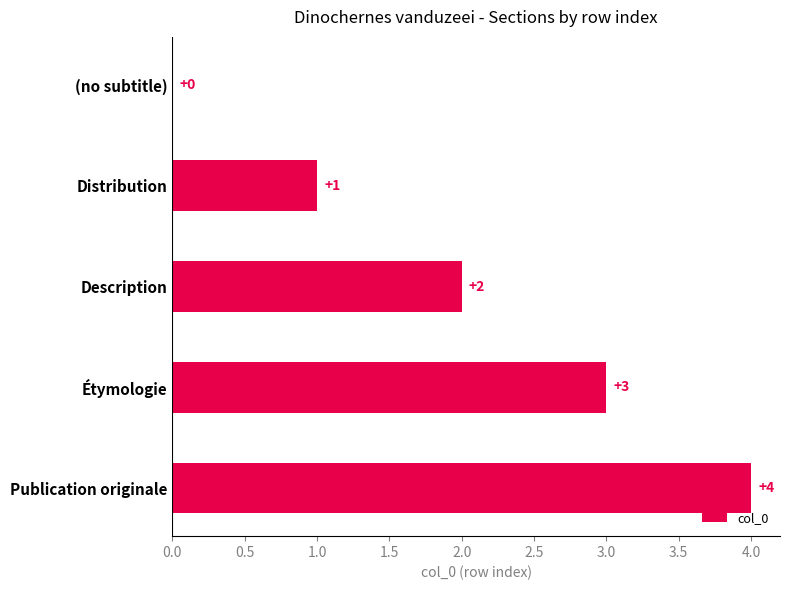

Between (no subtitle) and Distribution, which is larger?

Distribution